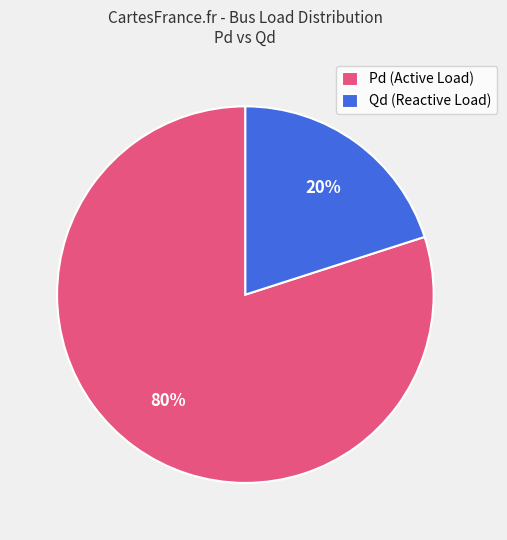

Count the number of slices in the pie.

2